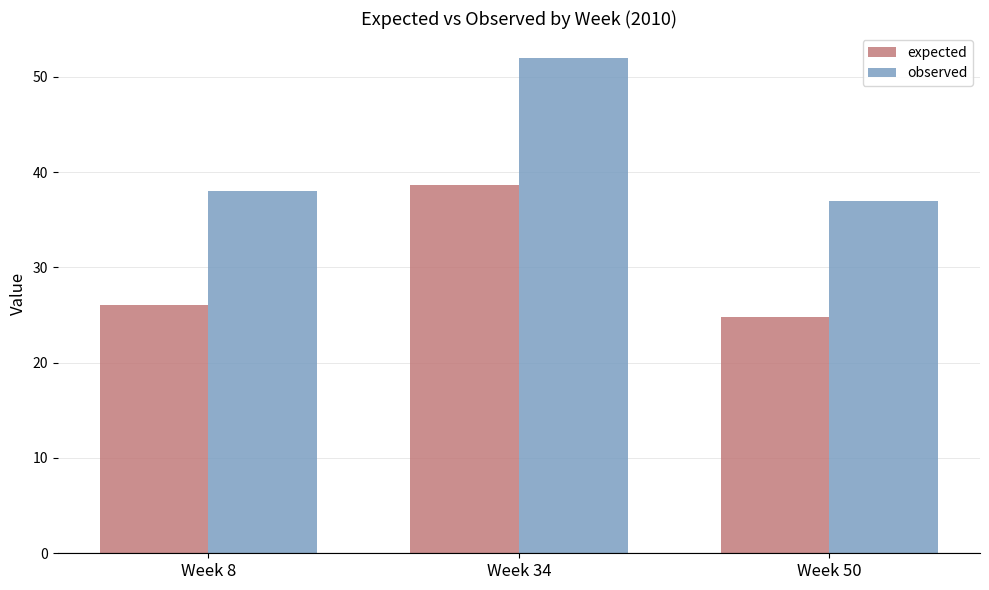

How many distinct data groups are displayed?

2